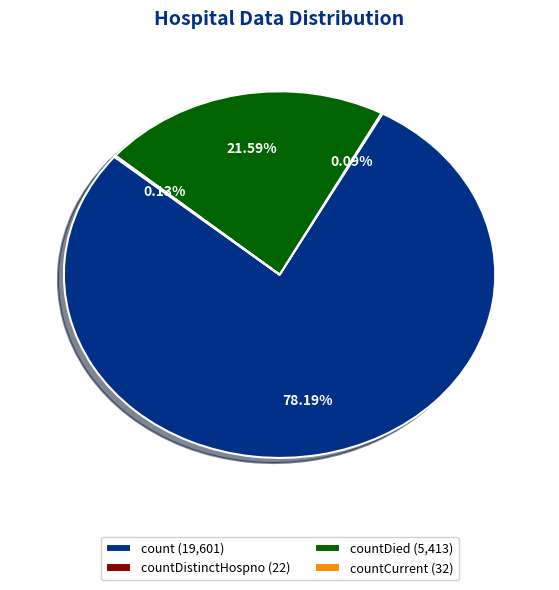

Which slice represents more than half of the pie?

count (19,601)